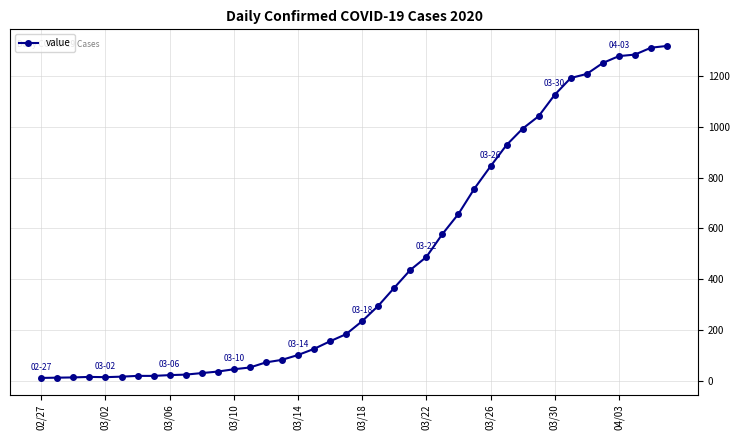

What is the greatest value displayed?

1317